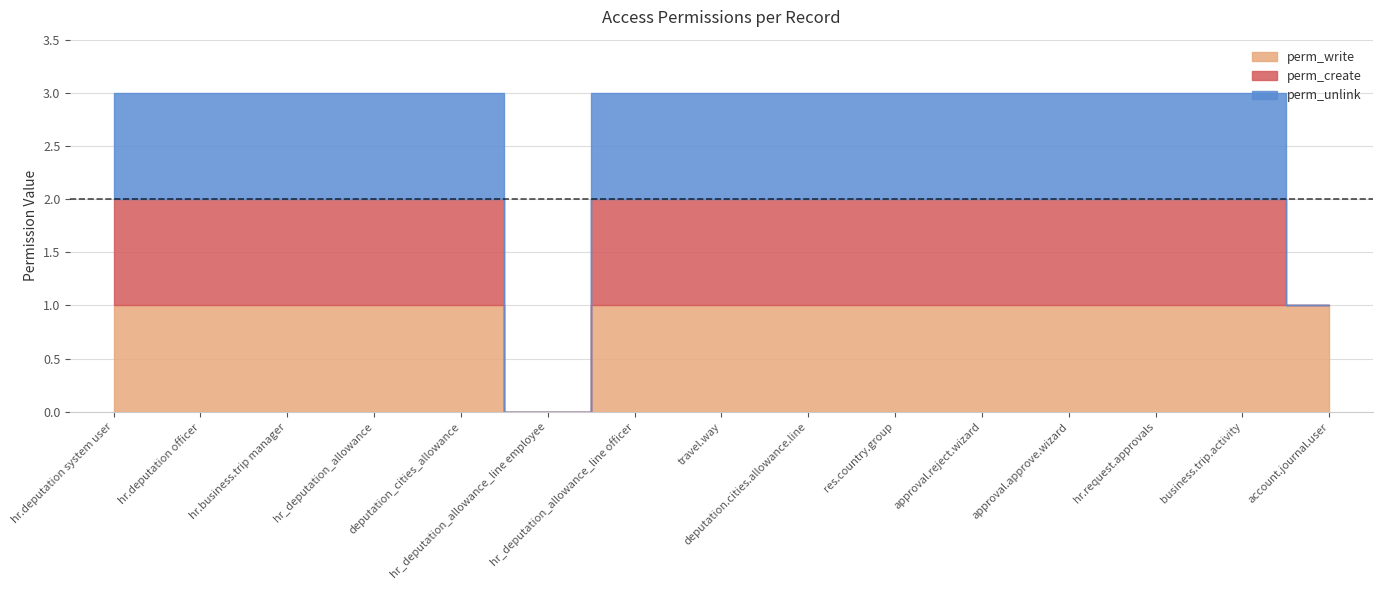

What is the label of the 5th point from the right?

approval.reject.wizard